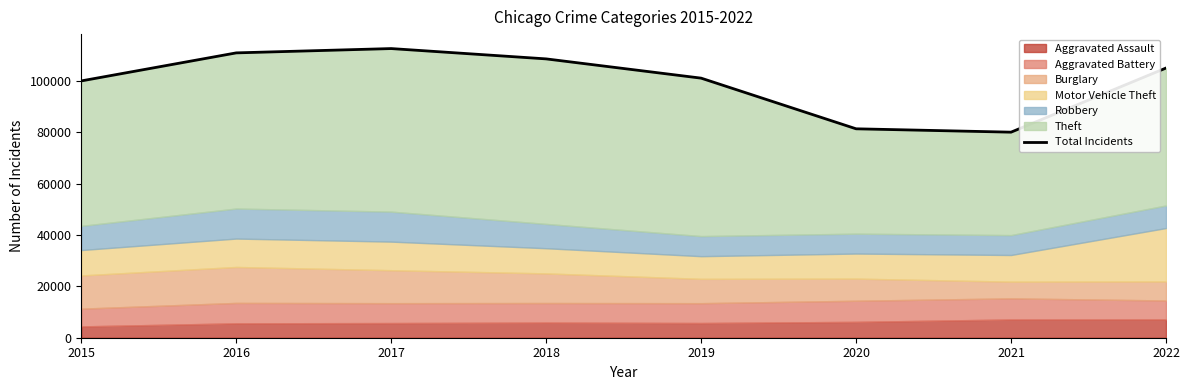

What value does the data have at 2015, to the nearest 50?

100000